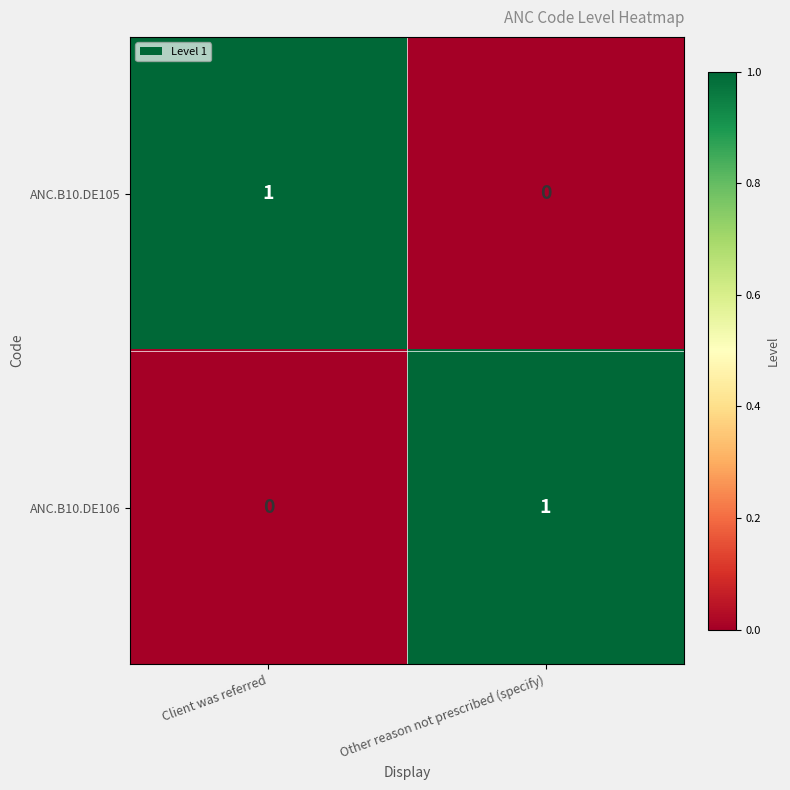

What is the spread (max minus min) of values at Client was referred?

1